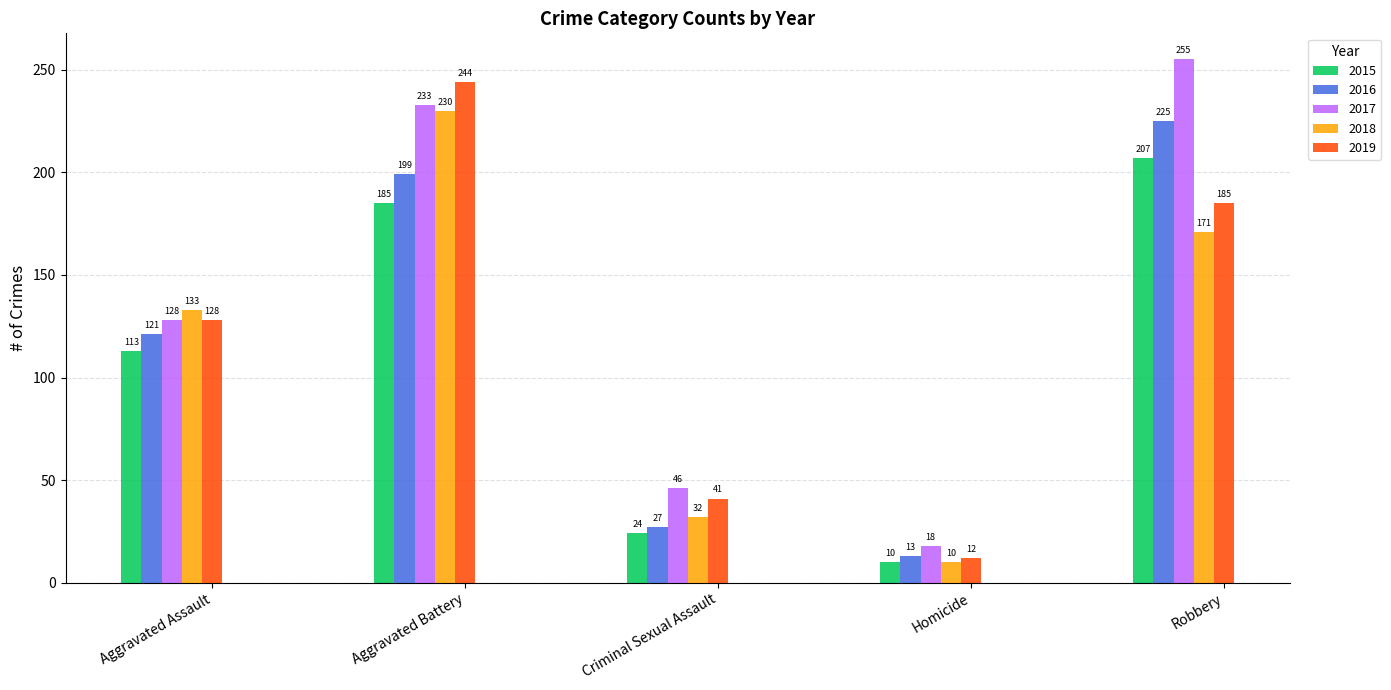

Is the value of 2016 at Homicide greater than the value of 2015 at Aggravated Assault?

No